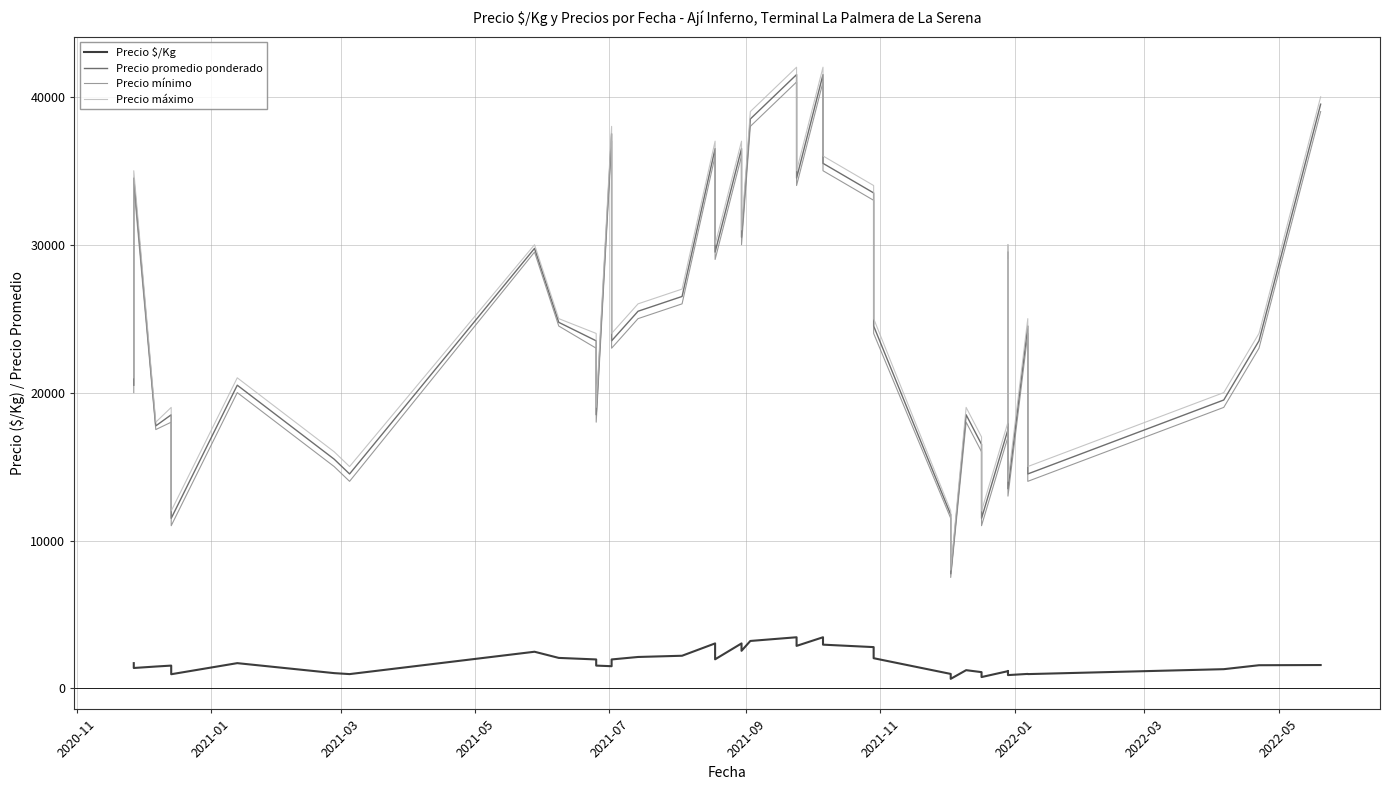

What is the maximum value shown in the chart?

42000